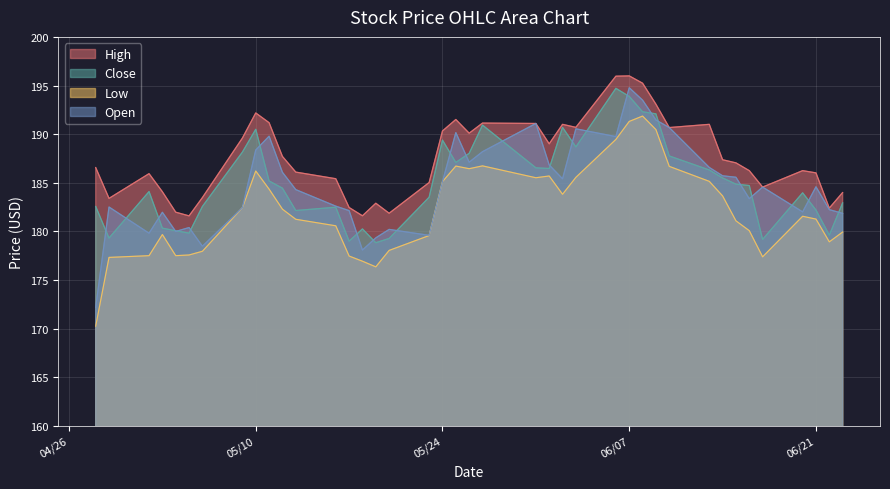

Reading left to right, what are all the values shown in this chart?

High: 186.6	183.4	185.9	184.1	182.0	181.6	183.5	189.6	192.2	191.2	187.7	186.1	185.4	182.5	181.6	182.9	181.9	185.0	190.3	191.5	190.1	191.1	191.1	189.0	191.0	190.7	196.0	196.0	195.2	193.1	190.7	191.0	187.4	187.1	186.2	184.6	186.2	186.0	182.4	184.0
Close: 182.6	179.3	184.1	180.3	180.1	179.8	182.6	188.2	190.5	185.2	184.4	182.1	182.5	179.0	180.3	178.8	179.3	183.5	189.4	187.1	188.0	190.9	186.5	186.5	190.7	188.7	194.7	193.9	192.3	192.1	187.8	186.3	185.5	184.9	184.7	179.2	184.0	182.2	179.6	182.9
Low: 170.3	177.3	177.5	179.7	177.5	177.6	178.0	182.4	186.2	184.4	182.3	181.2	180.6	177.5	176.9	176.4	178.1	179.6	185.1	186.7	186.4	186.7	185.5	185.7	183.8	185.6	189.5	191.3	191.9	190.5	186.7	185.1	183.6	181.1	180.1	177.4	181.6	181.3	178.9	179.9
Open: 172.2	182.5	179.8	182.0	180.0	180.4	178.5	182.4	188.4	189.8	186.1	184.3	182.6	182.1	178.1	179.3	180.2	179.6	185.1	190.2	187.1	188.2	191.1	186.8	185.4	190.6	189.8	194.8	193.5	191.5	190.7	186.6	185.7	185.6	183.4	184.6	182.0	184.6	182.2	181.9